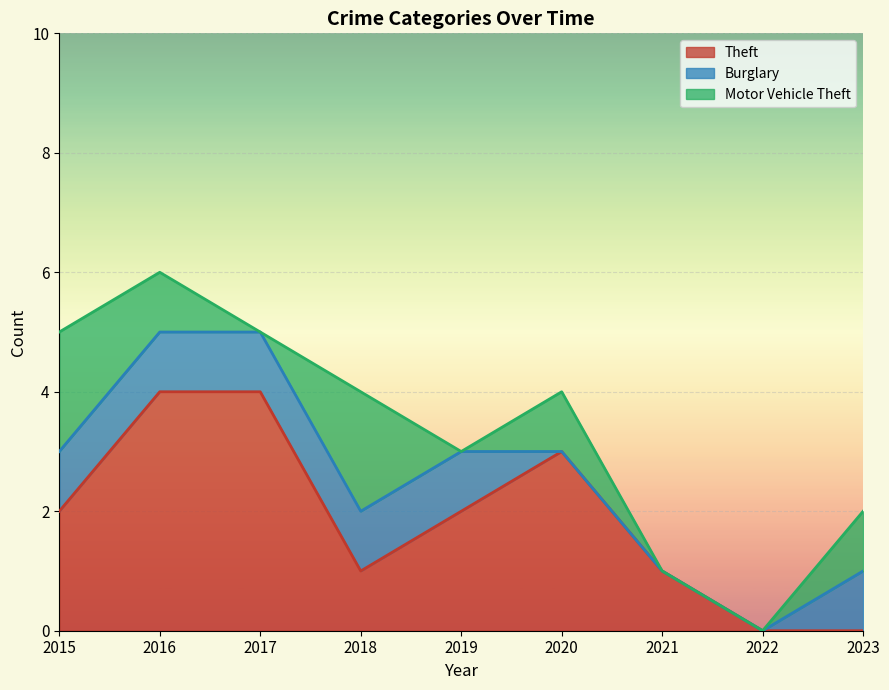

Reading left to right, list all the values displayed in this chart.

Theft: 2	4	4	1	2	3	1	0	0
Burglary: 1	1	1	1	1	0	0	0	1
Motor Vehicle Theft: 2	1	0	2	0	1	0	0	1